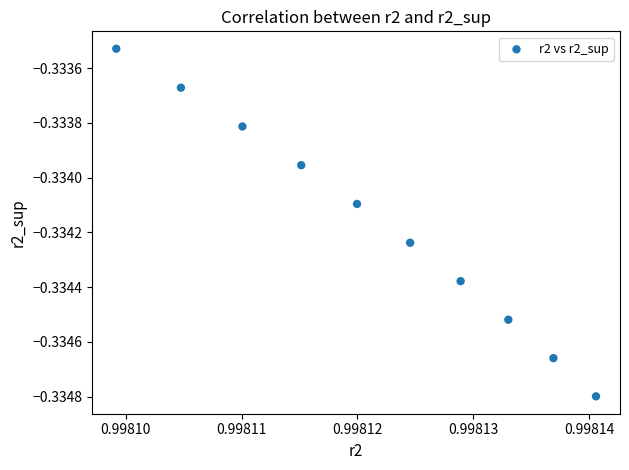

What is the average X value?

1.0